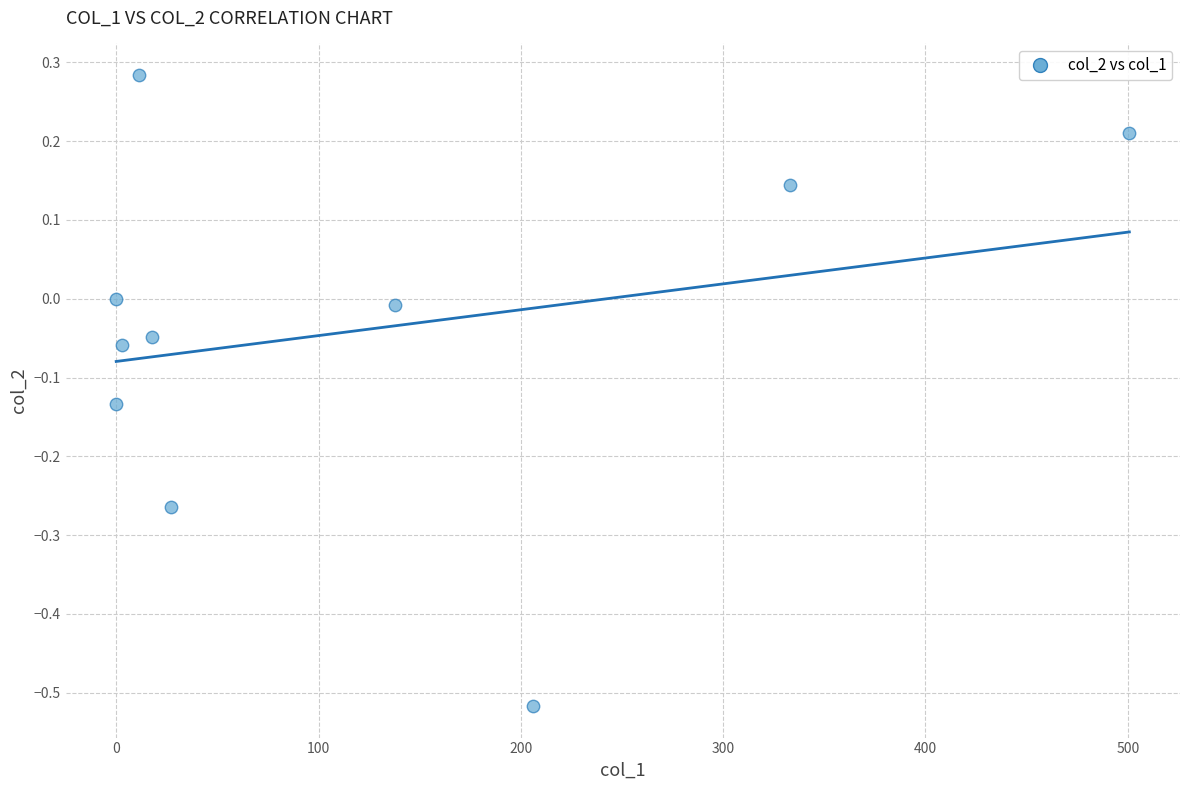

What is the range of X values (max minus min)?

500.8